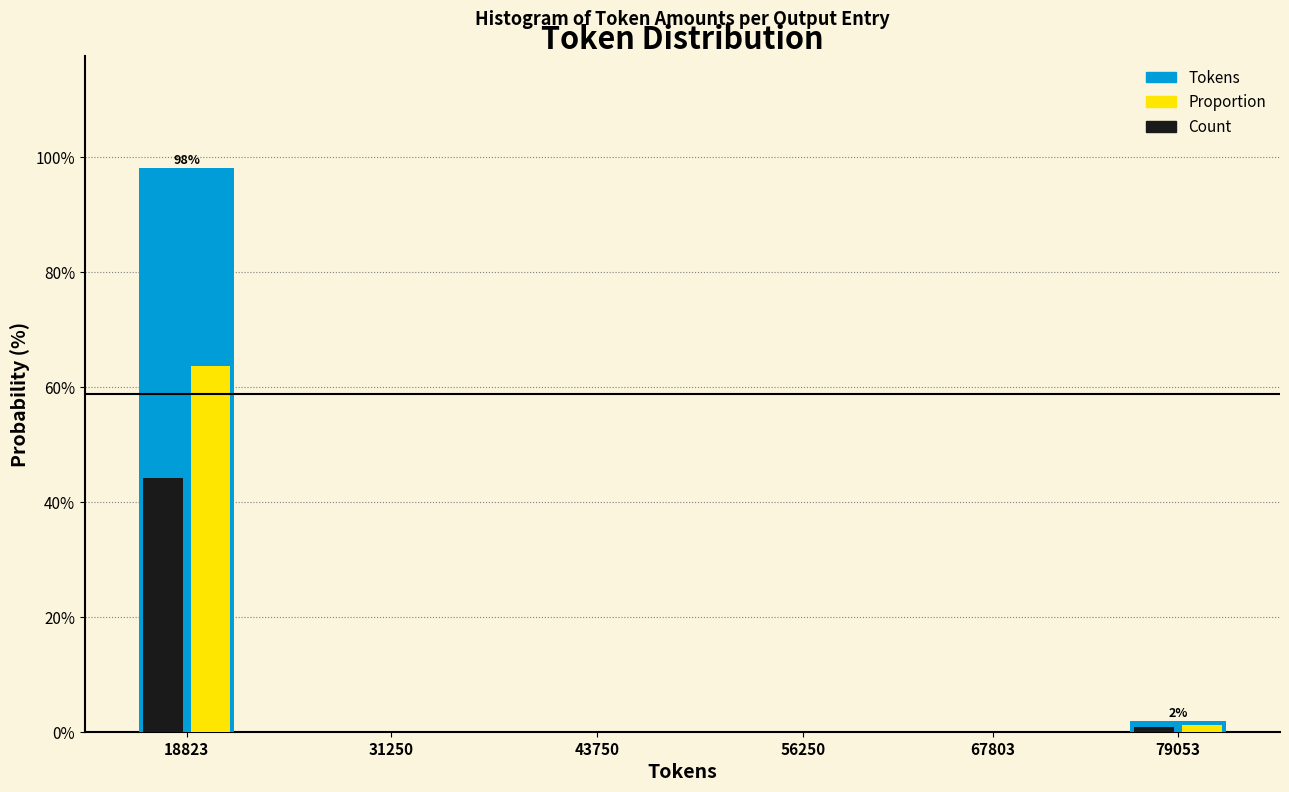

Reading left to right, what are all the values shown in this chart?

Tokens: 18823=98.1	31250=0.0	43750=0.0	56250=0.0	67803=0.0	79053=1.9
Proportion: 18823=63.8	31250=0.0	43750=0.0	56250=0.0	67803=0.0	79053=1.2
Count: 18823=44.2	31250=0.0	43750=0.0	56250=0.0	67803=0.0	79053=0.8